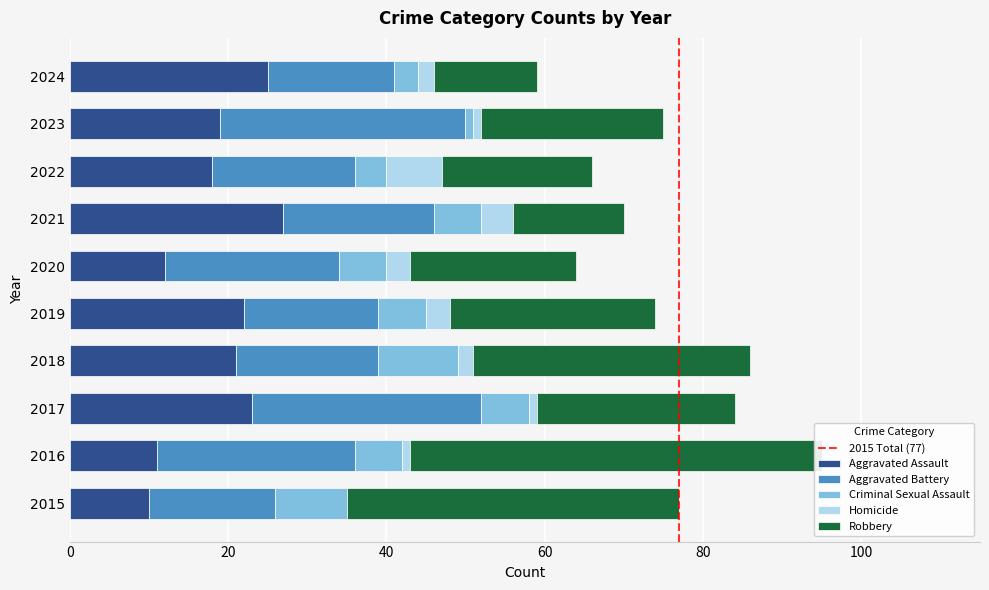

Does the chart contain any negative values?

No